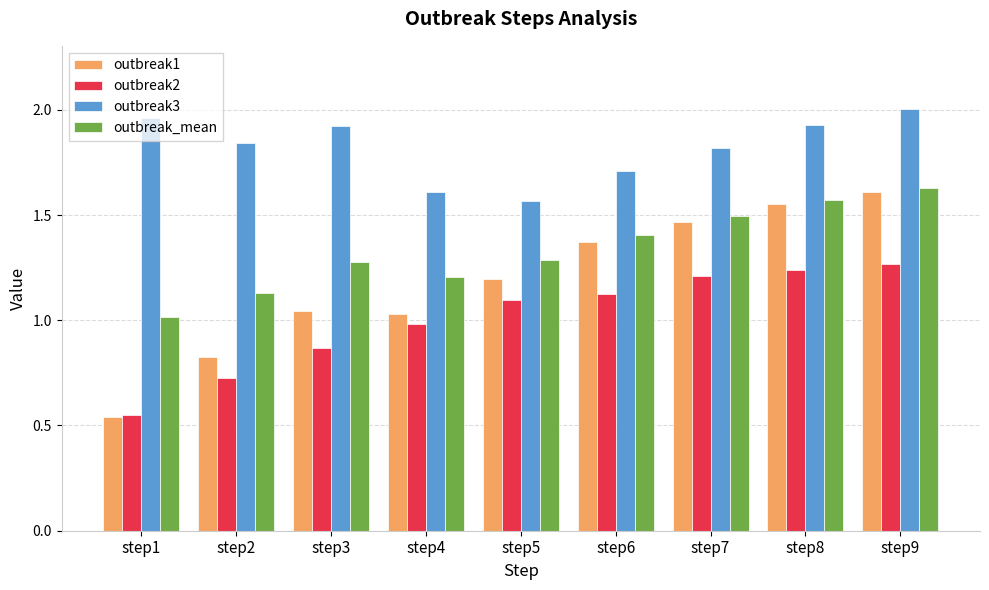

What is the sum of all outbreak1 values?

10.6